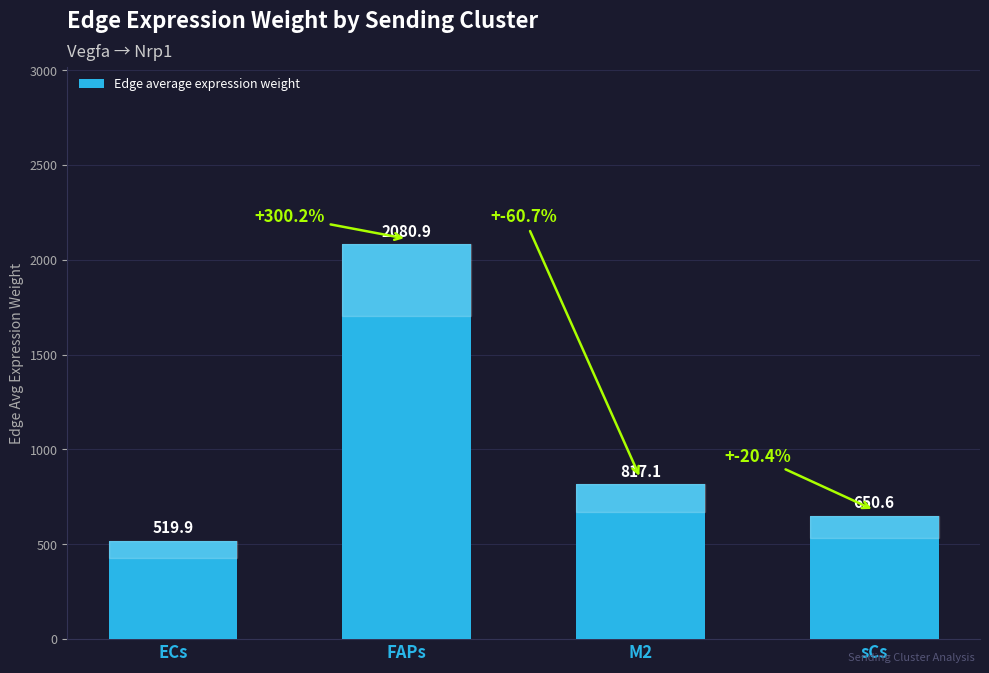

The chart shows a value of 519.9 at ECs. True or false?

True